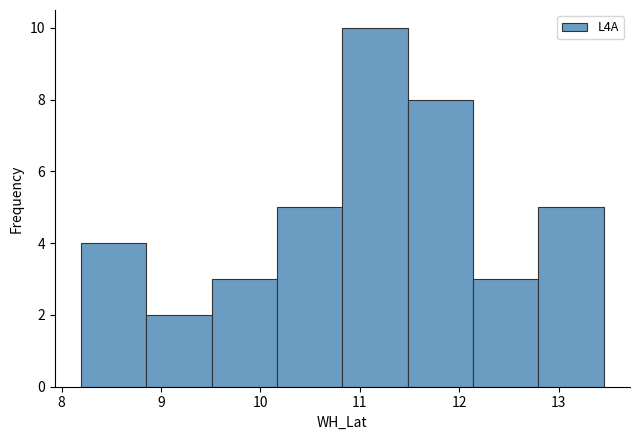

Over which range of the x-axis is the bar tallest?

10.8 to 11.5